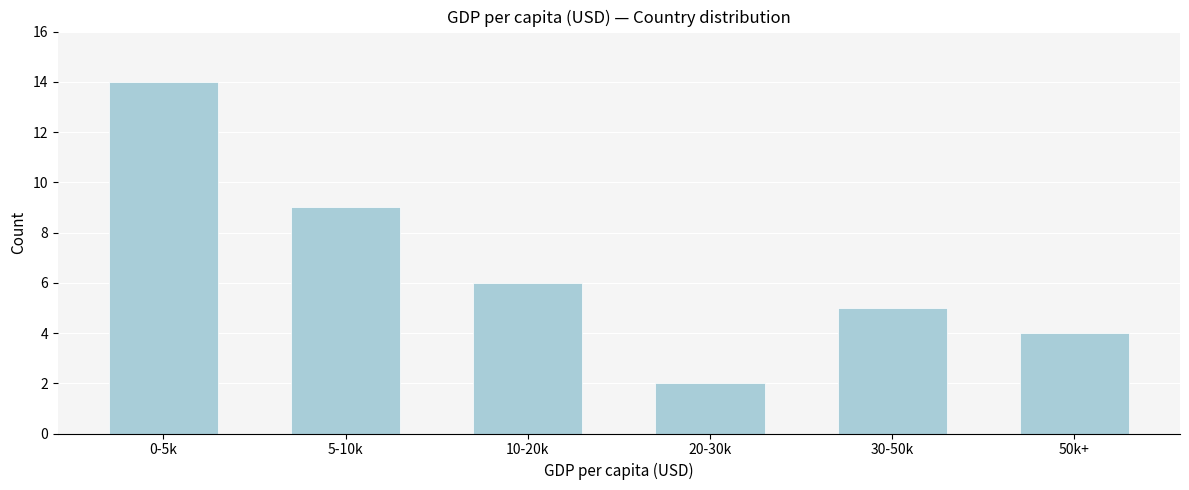

Reading right to left, transcribe all the data shown in this chart.

4	5	2	6	9	14